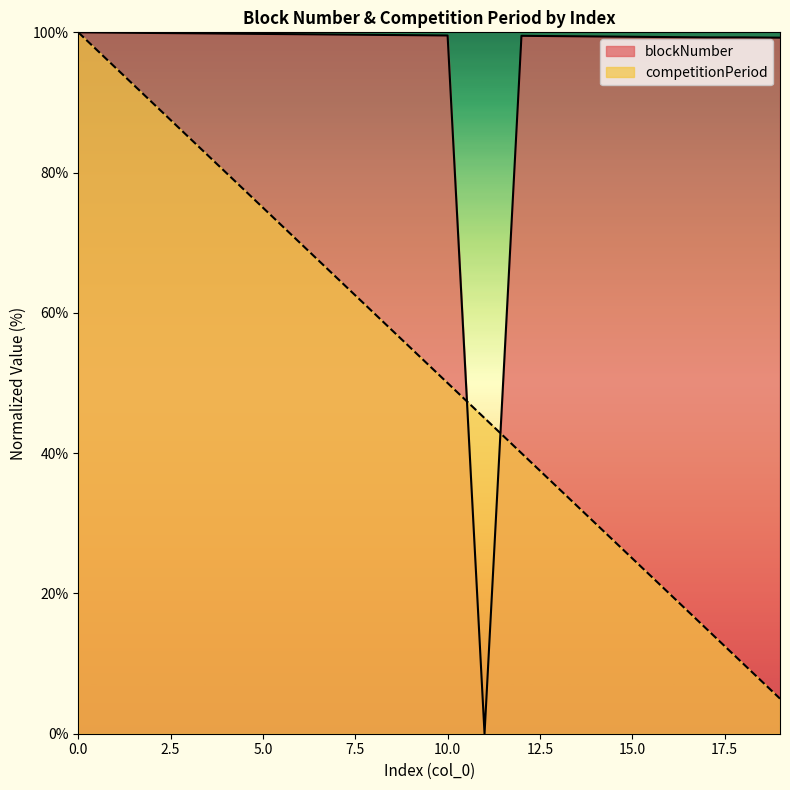

How many lines are shown in the chart?

2